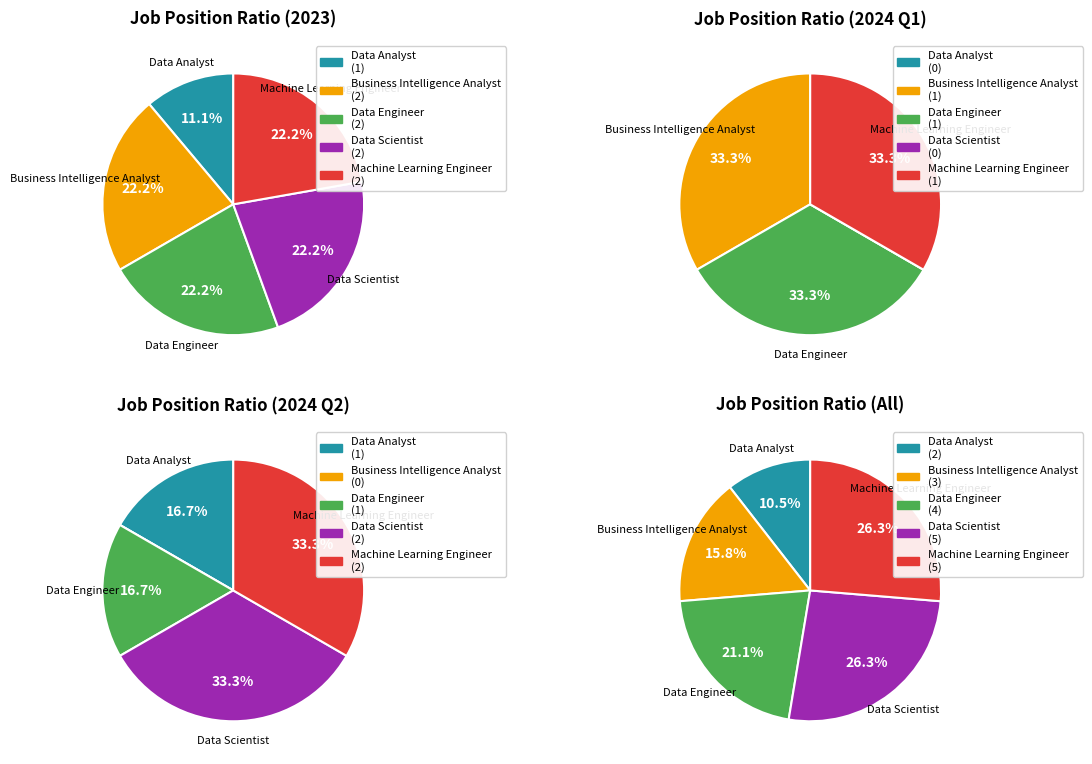

Which slice is the largest?

Data Scientist